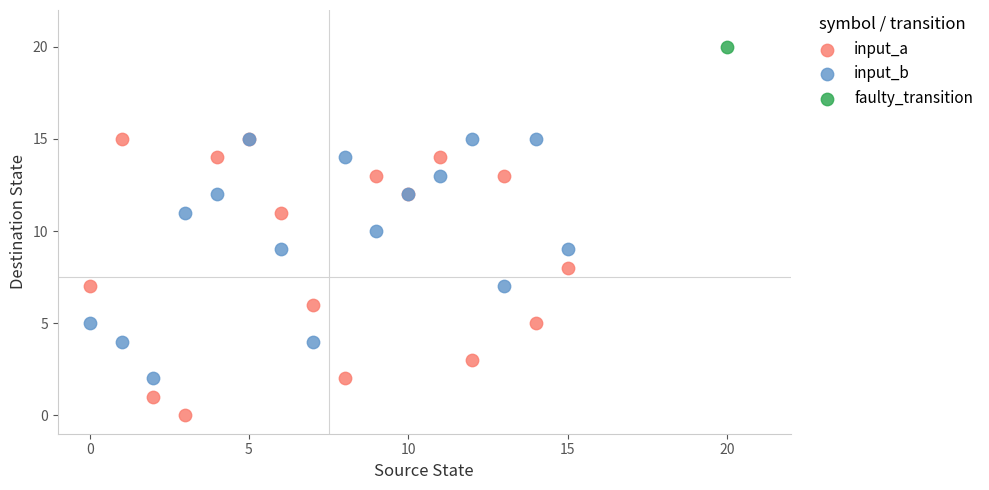

Which series contains the lowest Y value?

input_a